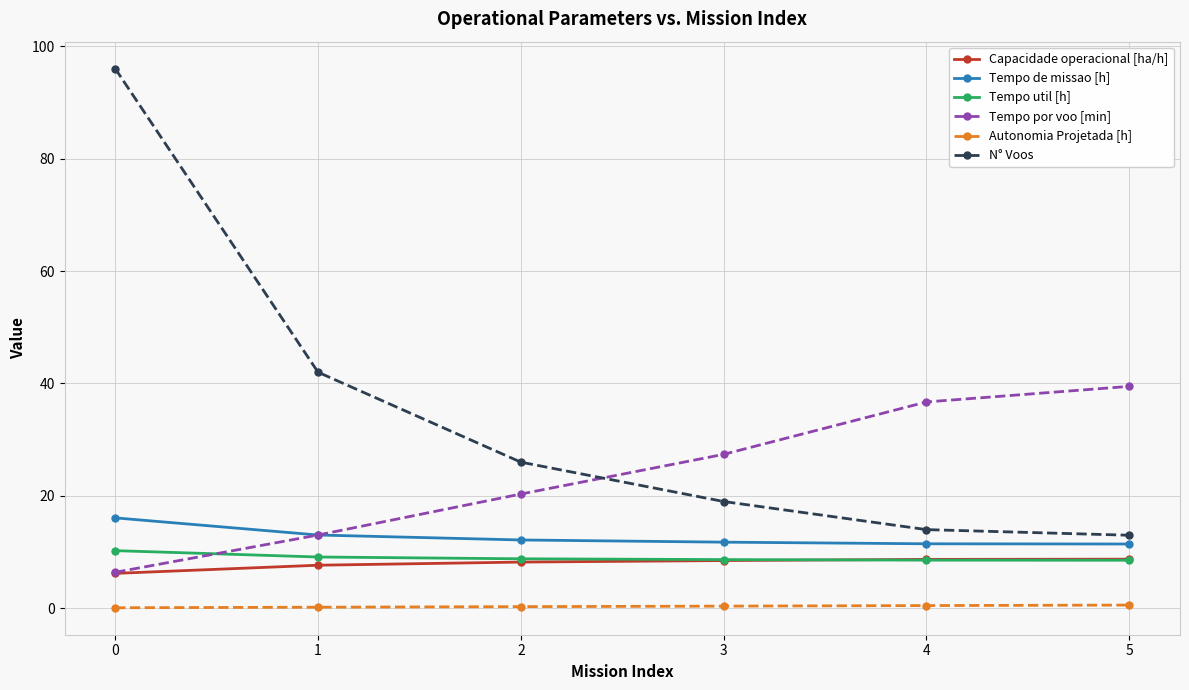

How many intersections are there between N° Voos and Tempo por voo [min]?

1